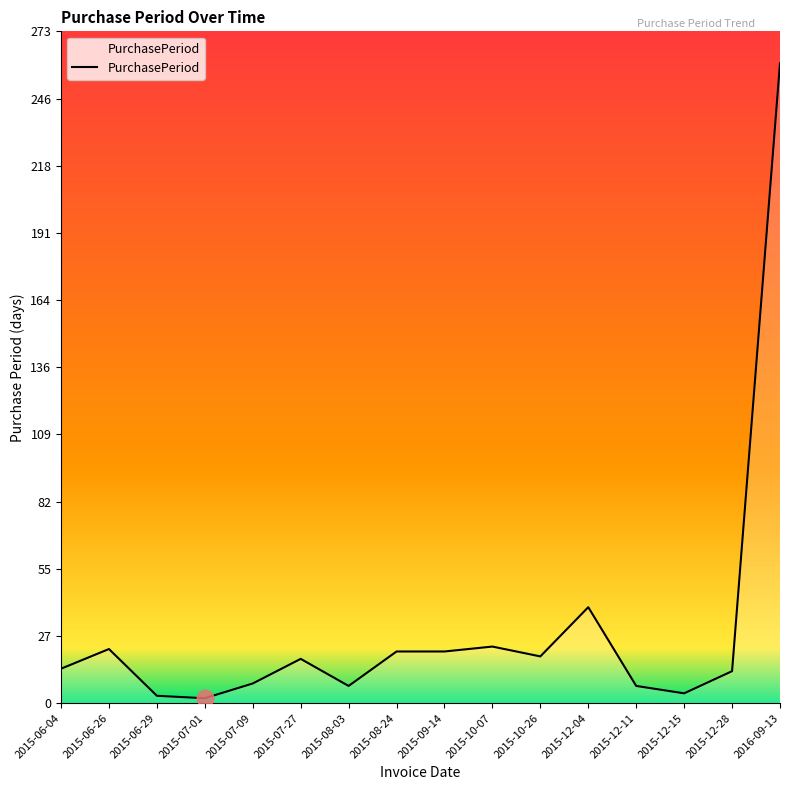

Count the number of categories in the chart.

16